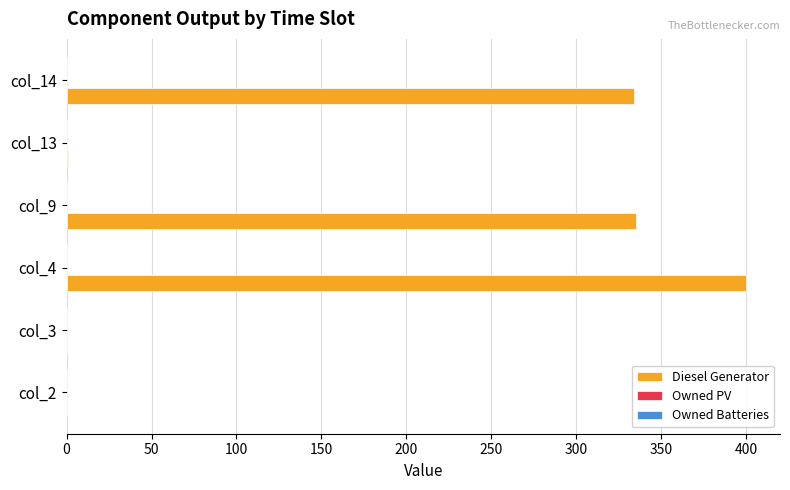

Which label corresponds to the largest value in the chart?

col_4